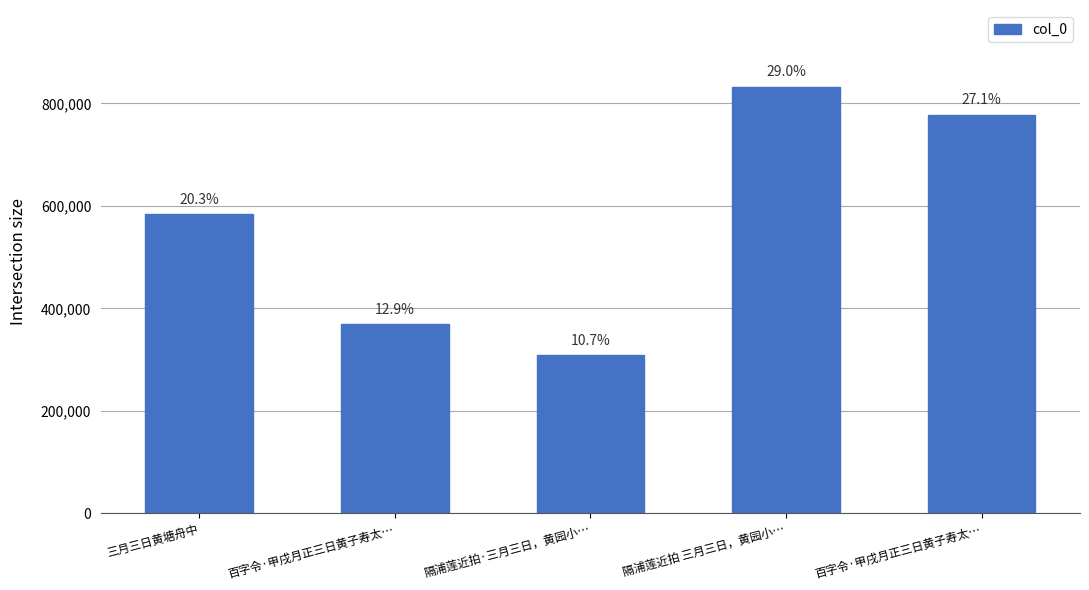

What is the approximate value at 百字令·甲戌月正三日黄子寿太…?

778218